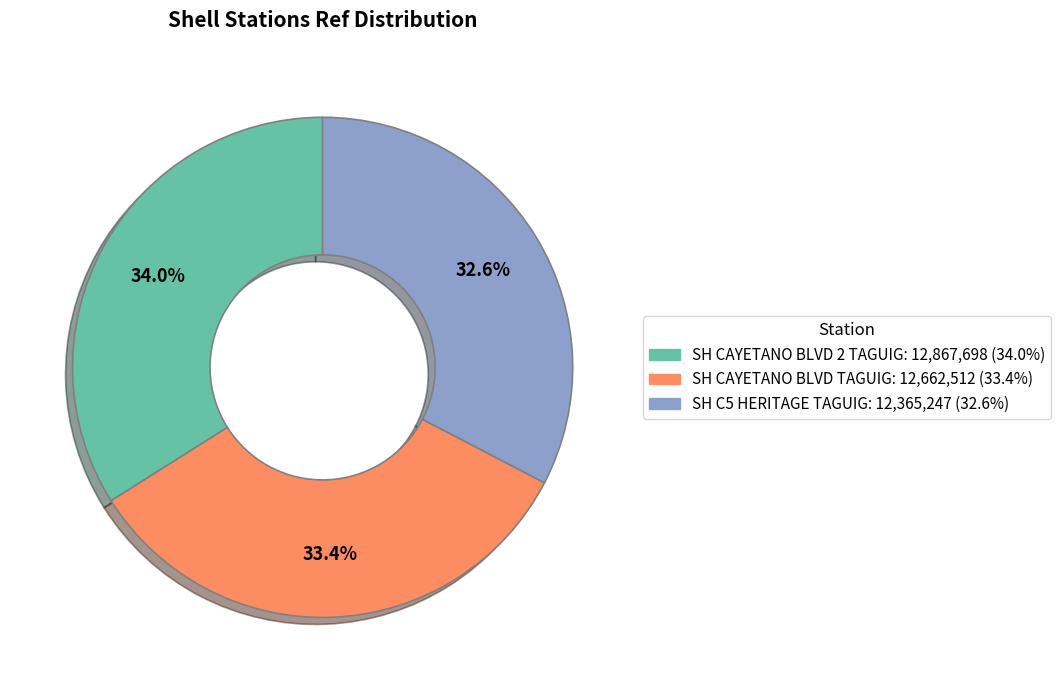

Which has a higher value, SH C5 HERITAGE TAGUIG or SH CAYETANO BLVD TAGUIG?

SH CAYETANO BLVD TAGUIG